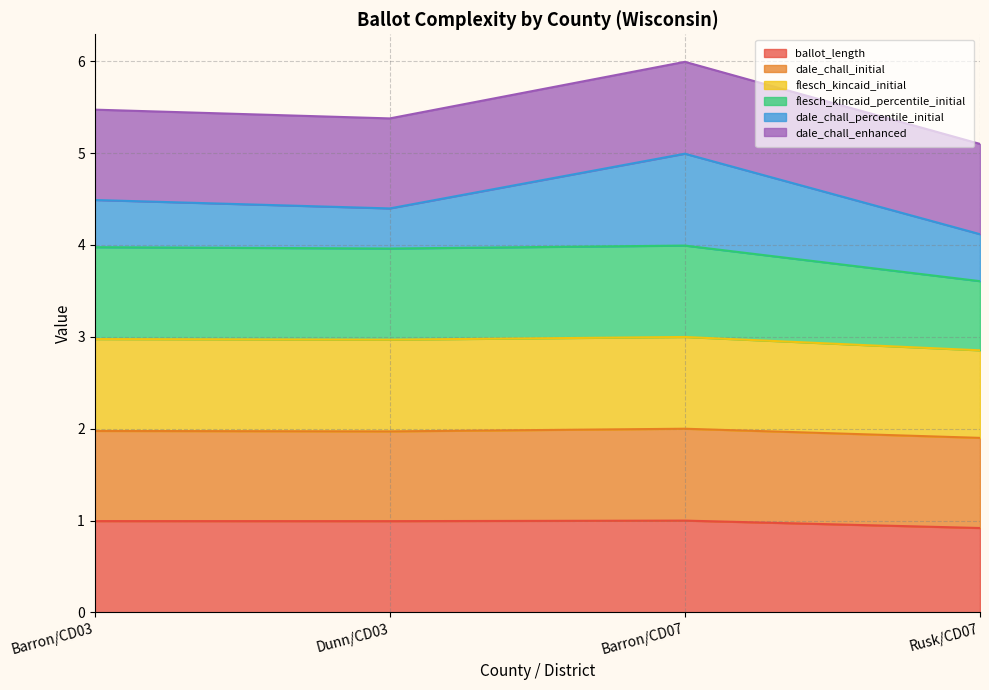

At which category does flesch_kincaid_initial reach its first local peak?

Barron/CD07